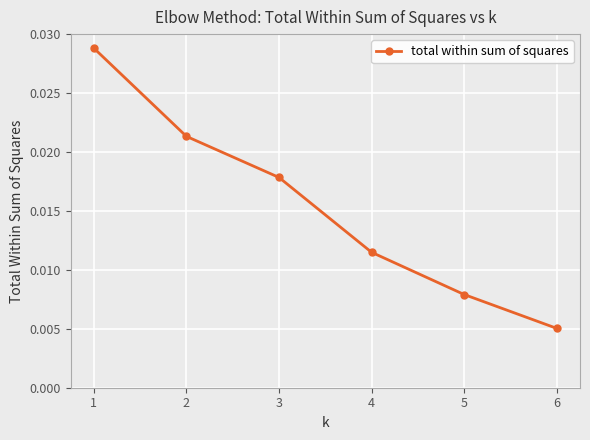

Count the values in the range 0 to 1.

6